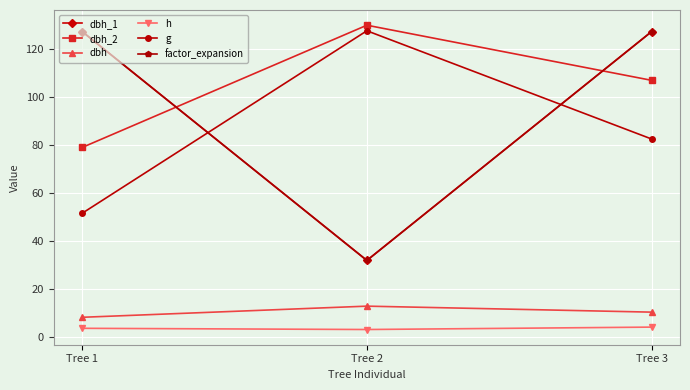

Is the value of factor_expansion at Tree 2 greater than the value of g at Tree 2?

No